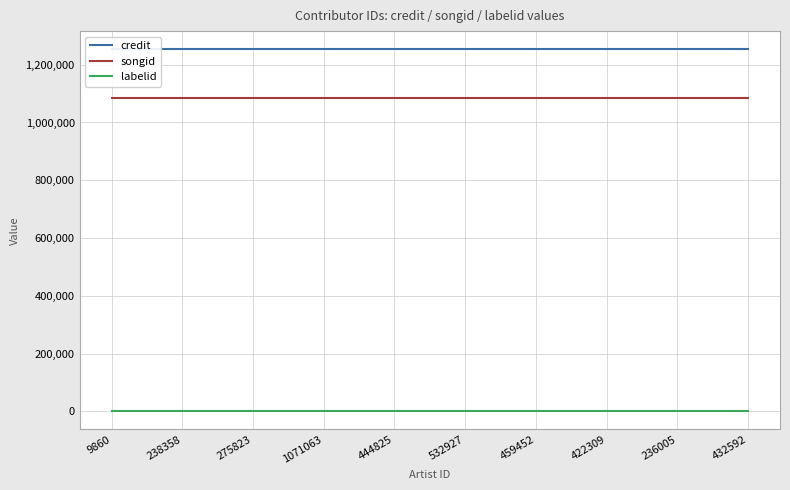

What is the total value across all series at 444825?

2339869